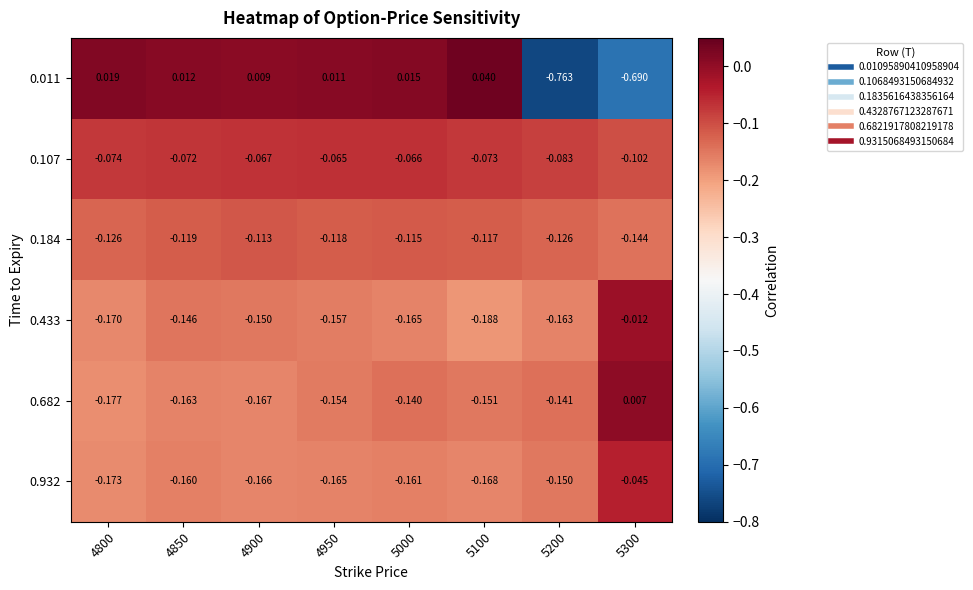

Is the value of 0.184 at 4950 greater than the value of 0.107 at 4900?

No